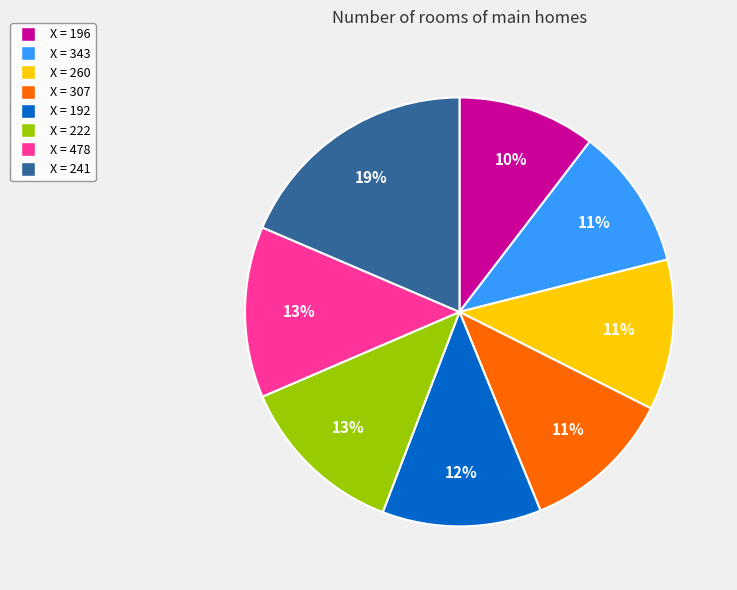

Is there any slice that represents more than half of the pie?

No